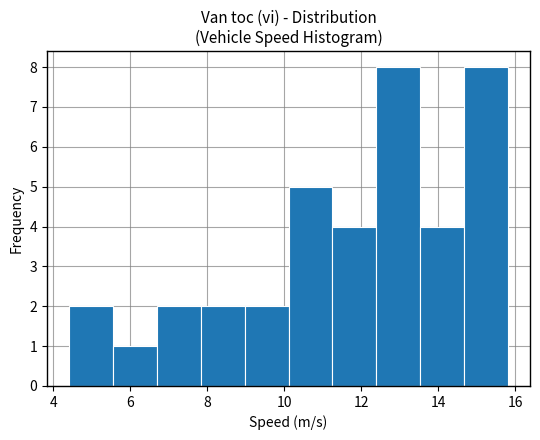

Reading left to right, list every bar in this chart as the range it spans on the x-axis followed by its height. Neither the bar edges nor the heights are printed on the chart, so give them approximately, as read against the axes.

4.4 to 5.6: 2
5.6 to 6.6: 1
6.6 to 7.8: 2
7.8 to 9.0: 2
9.0 to 10.2: 2
10.2 to 11.2: 5
11.2 to 12.4: 4
12.4 to 13.6: 8
13.6 to 14.6: 4
14.6 to 15.8: 8